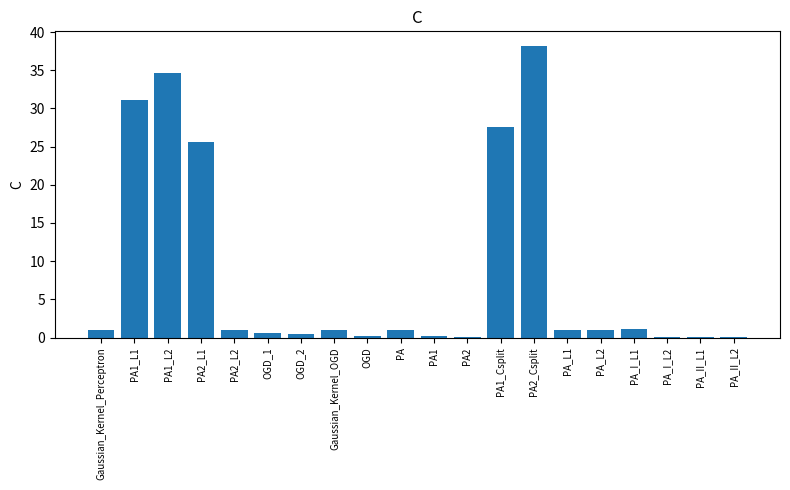

Which label corresponds to the largest value in the chart?

PA2_Csplit